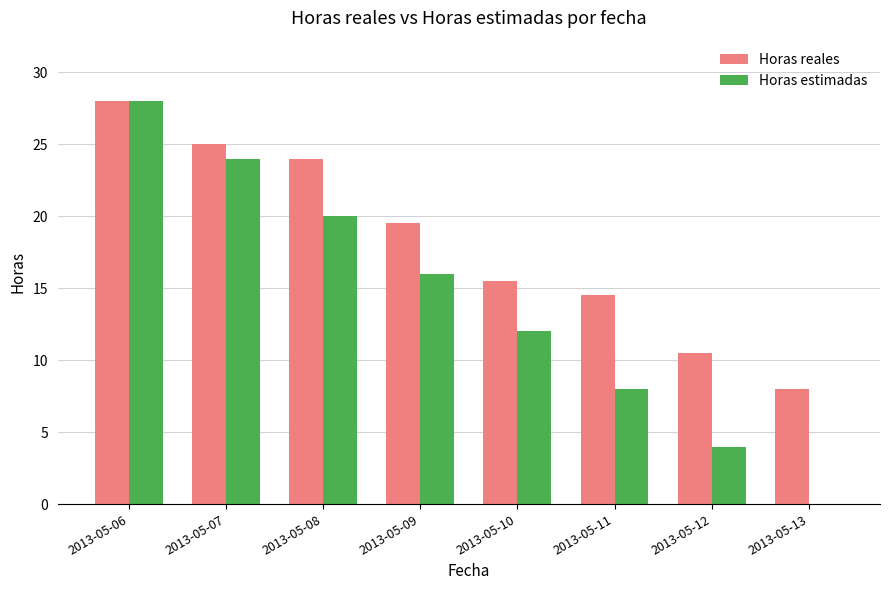

Reading right to left, list all the values displayed in this chart.

Horas reales: 2013-05-13=8.0	2013-05-12=10.5	2013-05-11=14.5	2013-05-10=15.5	2013-05-09=19.5	2013-05-08=24.0	2013-05-07=25.0	2013-05-06=28.0
Horas estimadas: 2013-05-13=0.0	2013-05-12=4.0	2013-05-11=8.0	2013-05-10=12.0	2013-05-09=16.0	2013-05-08=20.0	2013-05-07=24.0	2013-05-06=28.0